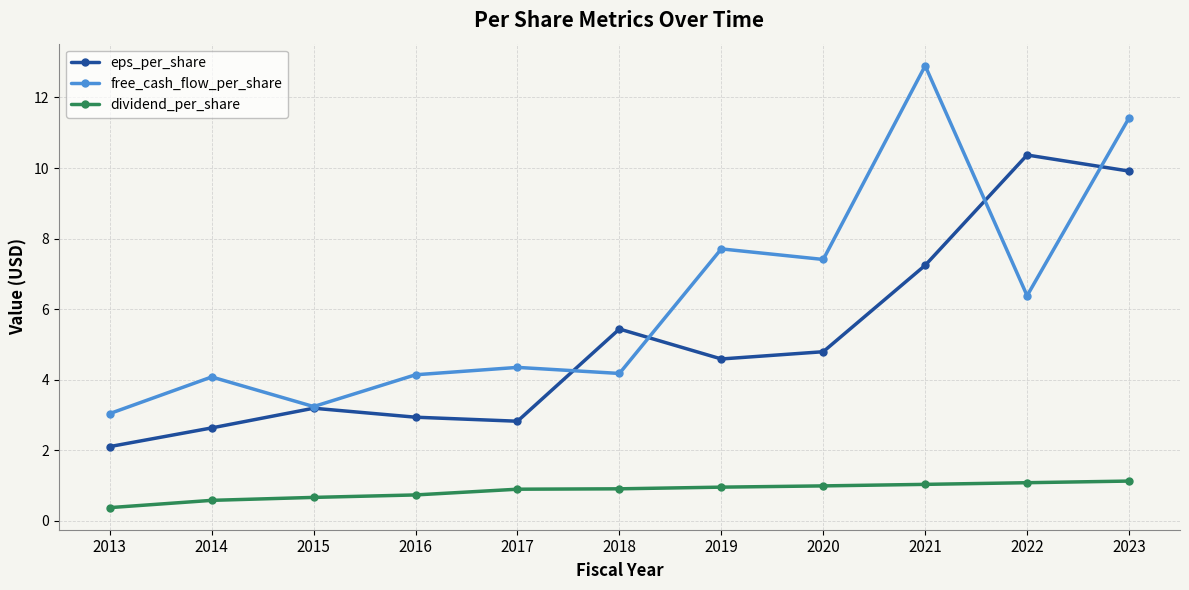

Between 2016 and 2022, which series saw the biggest shift?

eps_per_share